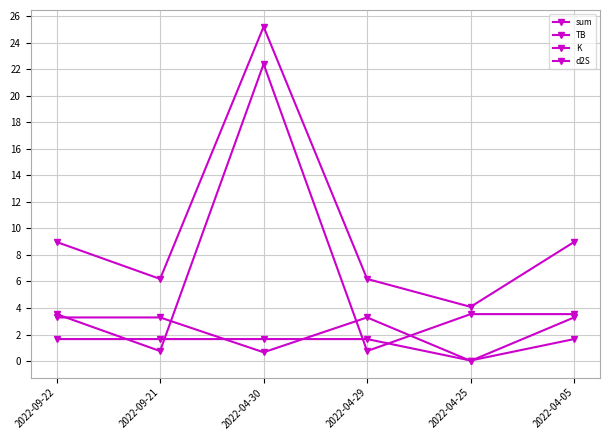

Read the sum value at 2022-09-22.

9.0